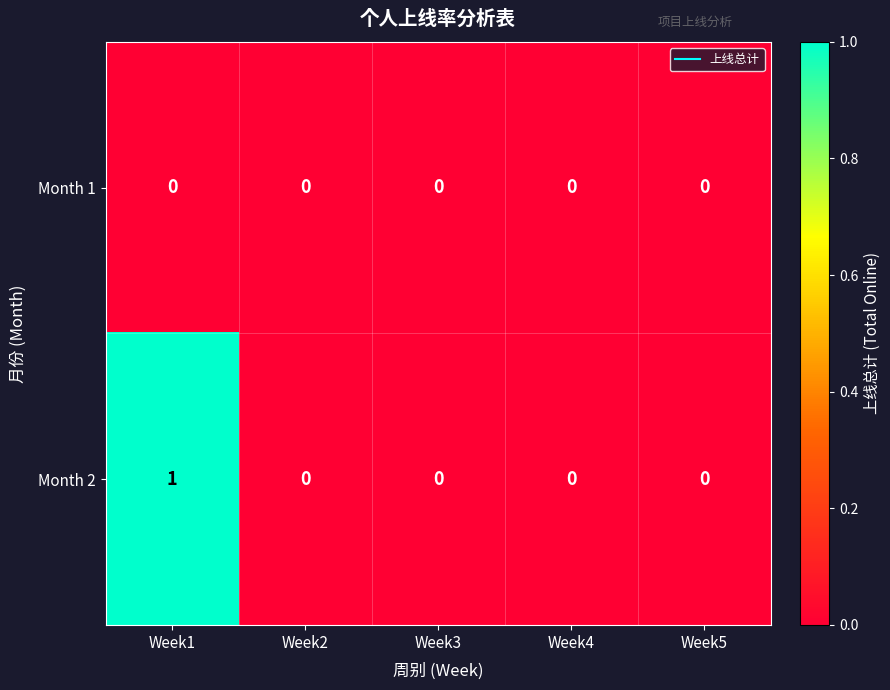

Which series has the largest total across all categories?

Month 2